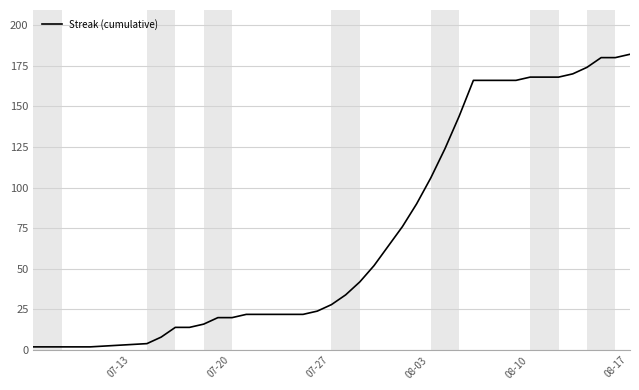

What is the difference between the maximum and minimum values?

180